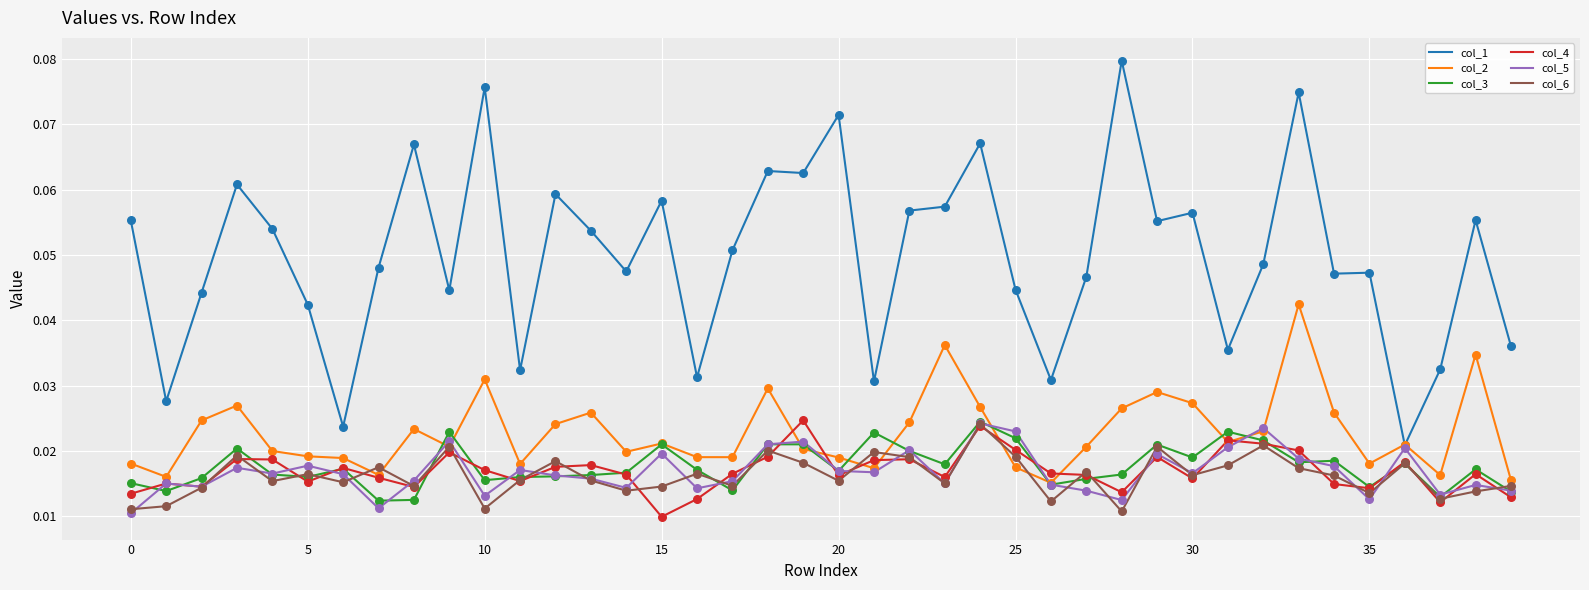

Which series has the largest total across all categories?

col_1